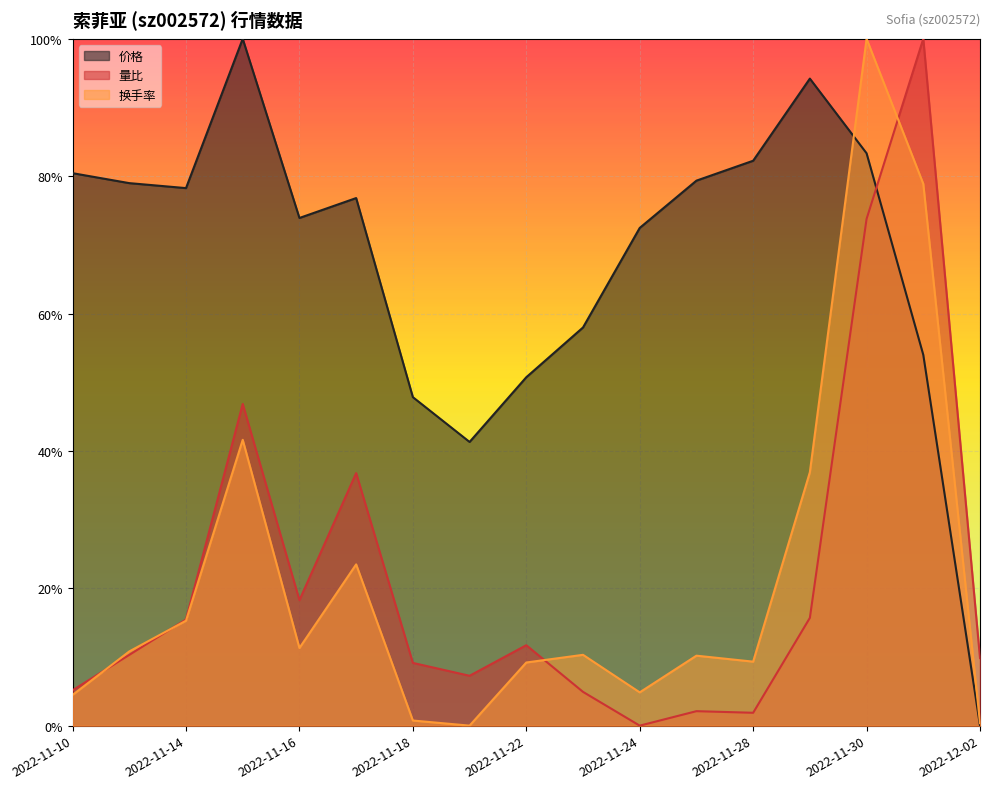

How many values in 换手率 are above zero?

16